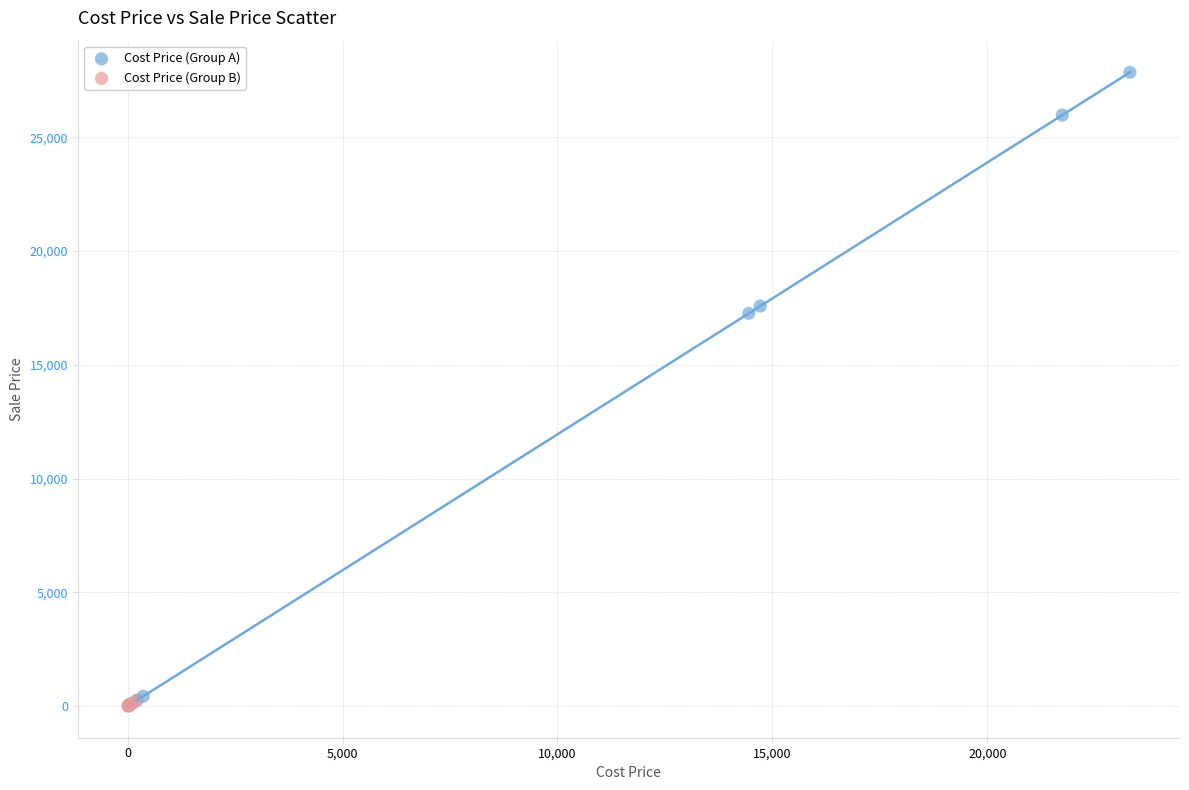

Which series has the widest spread of Y values?

Cost Price (Group A)